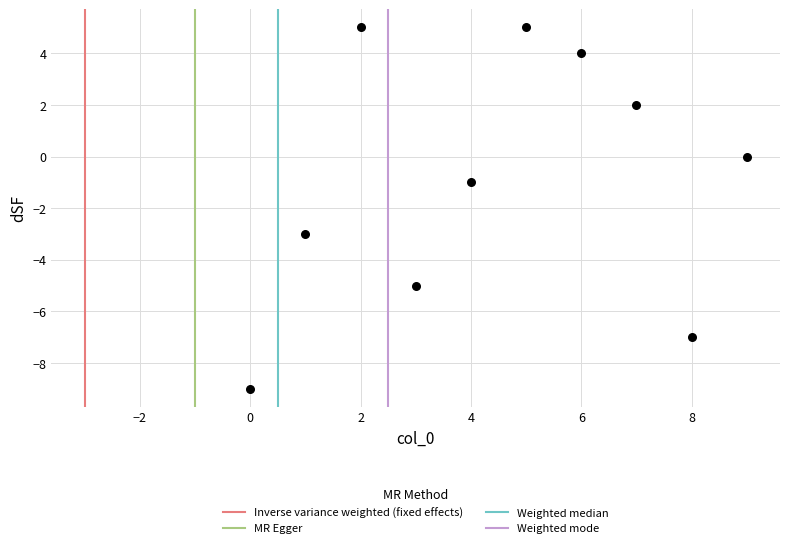

What is the range of Y values (max minus min)?

14